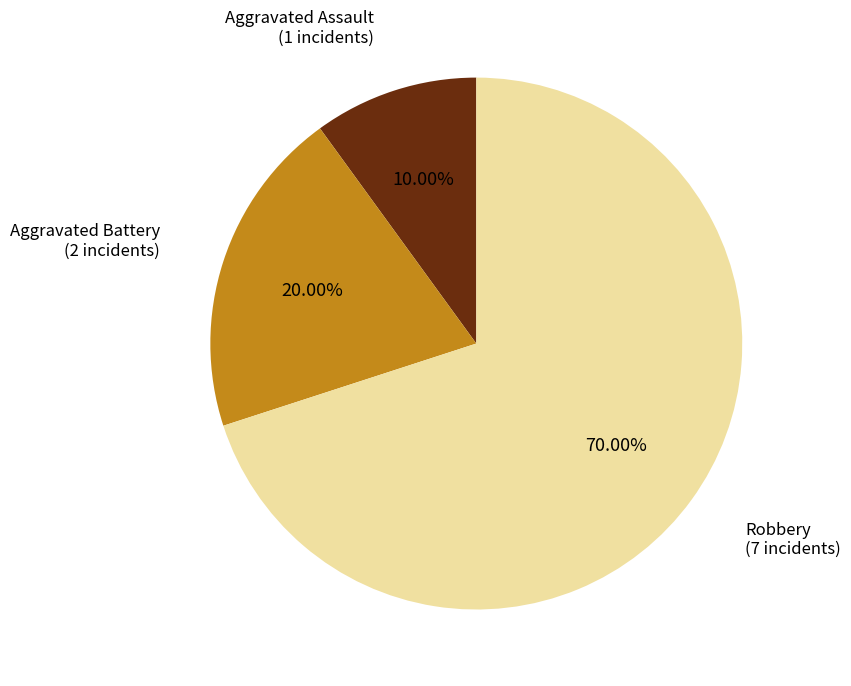

To the nearest percent, what is the combined percentage of Robbery and Aggravated Battery?

90%